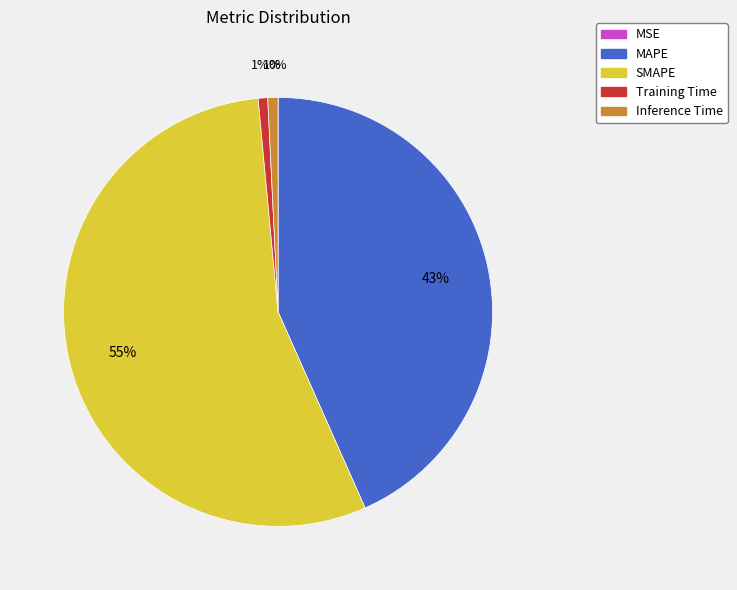

Combined, do Training Time and SMAPE account for over 50%?

Yes